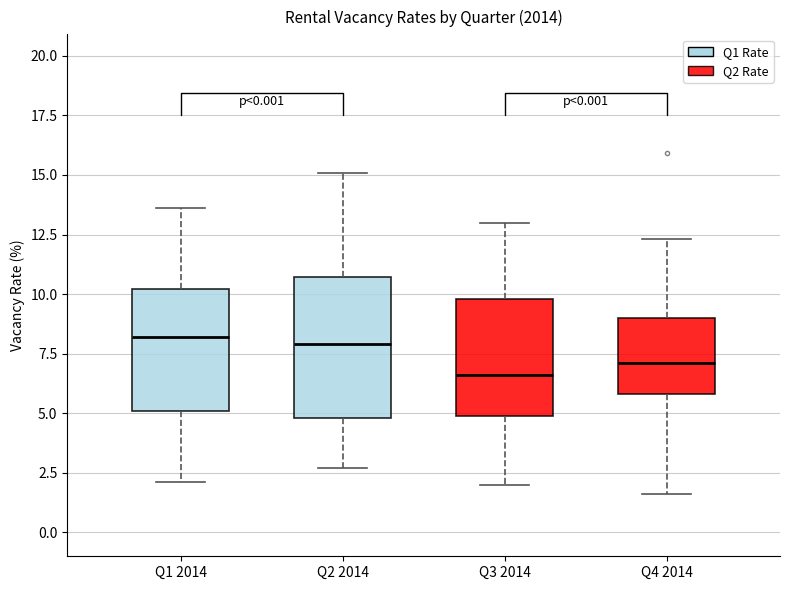

Where does the lower whisker of the box for Q1 2014 end on the y-axis? The values are not printed on the chart, so give them approximately, as read against the axis.

2.0